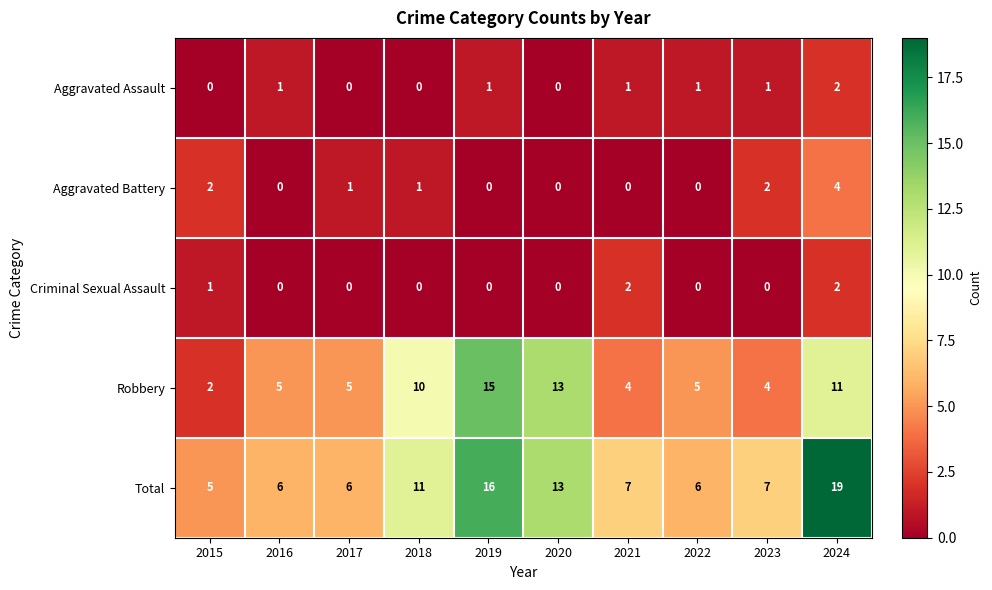

Which series has the widest spread of values?

Total